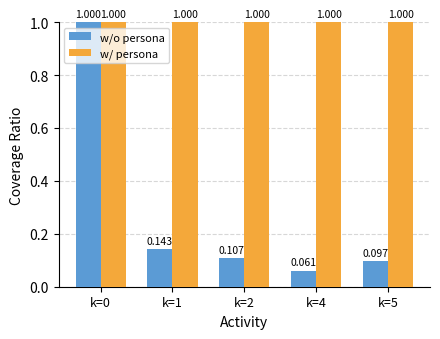

Between k=1 and k=5, which series saw the biggest shift?

w/o persona